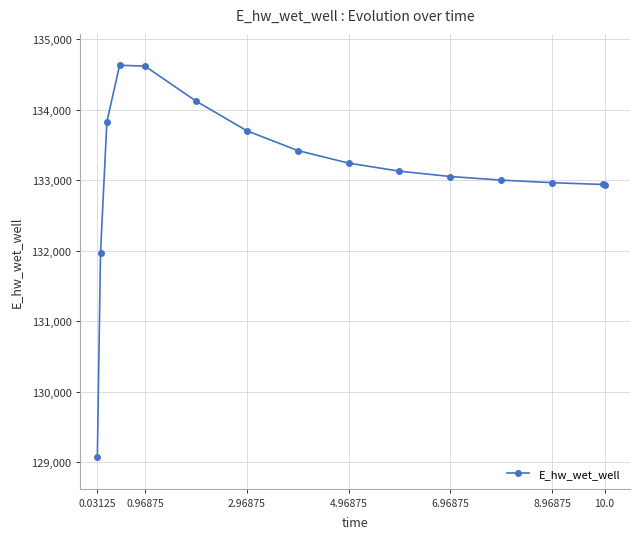

What is the difference between the second highest and second lowest values?

2645.2